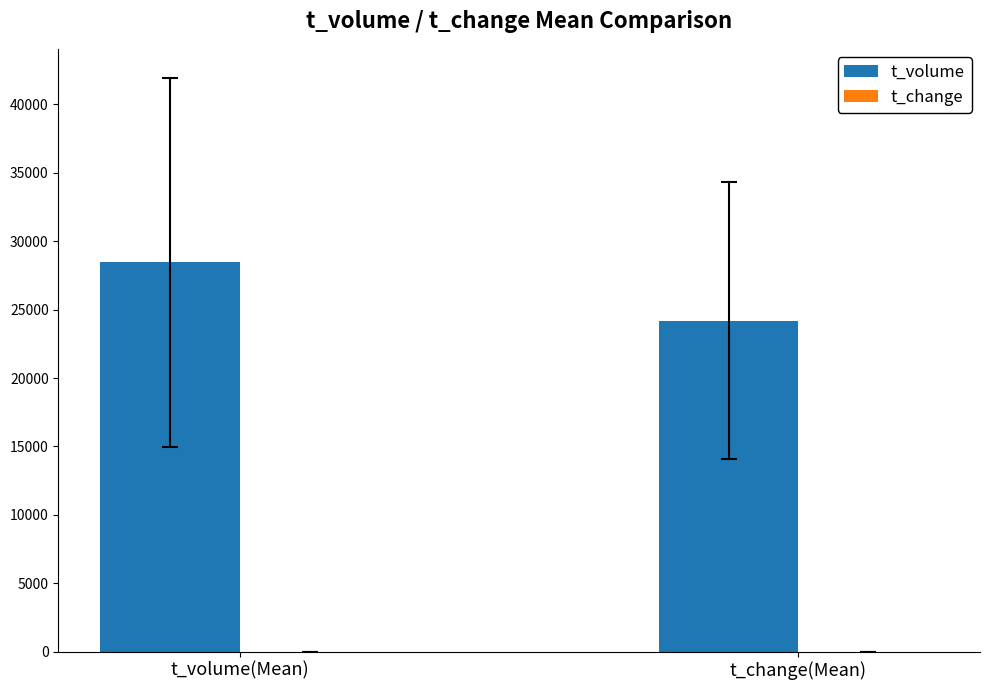

Which series has the largest total across all categories?

t_volume